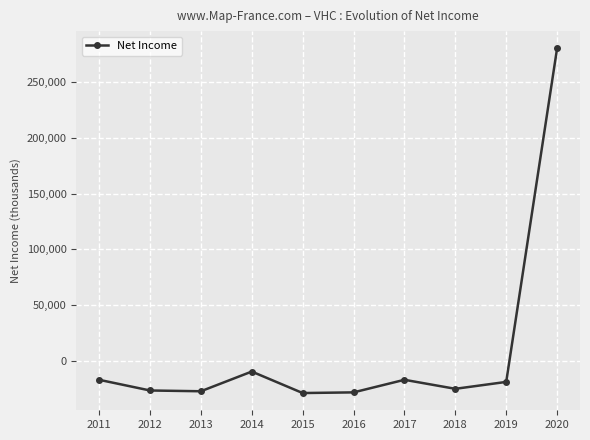

How many interior local peaks (higher than both neighbors) does the data have?

2